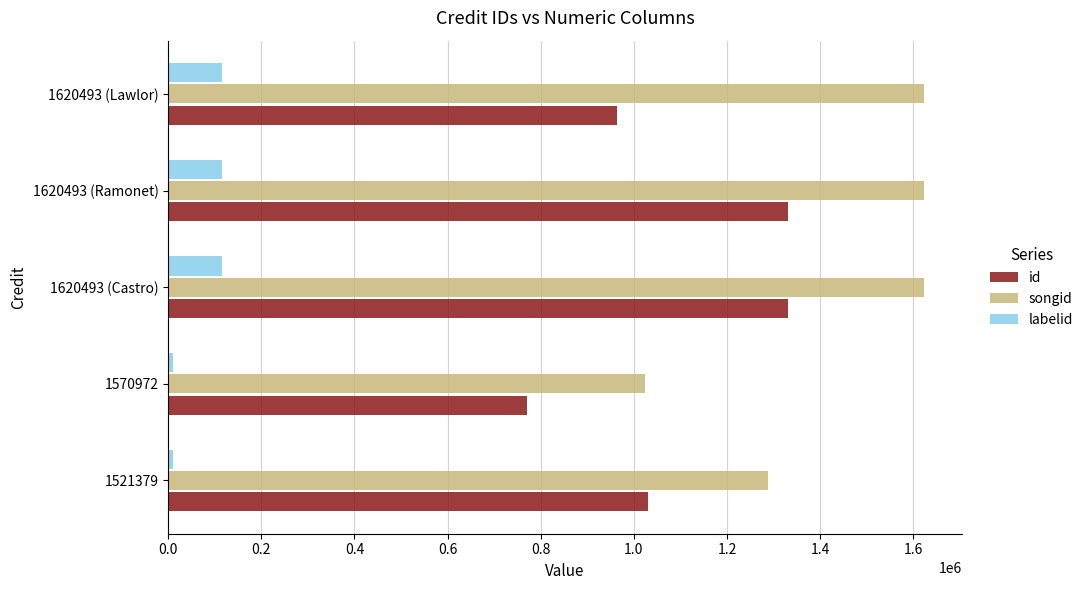

The songid series shows 1288576 at 1521379. True or false?

True